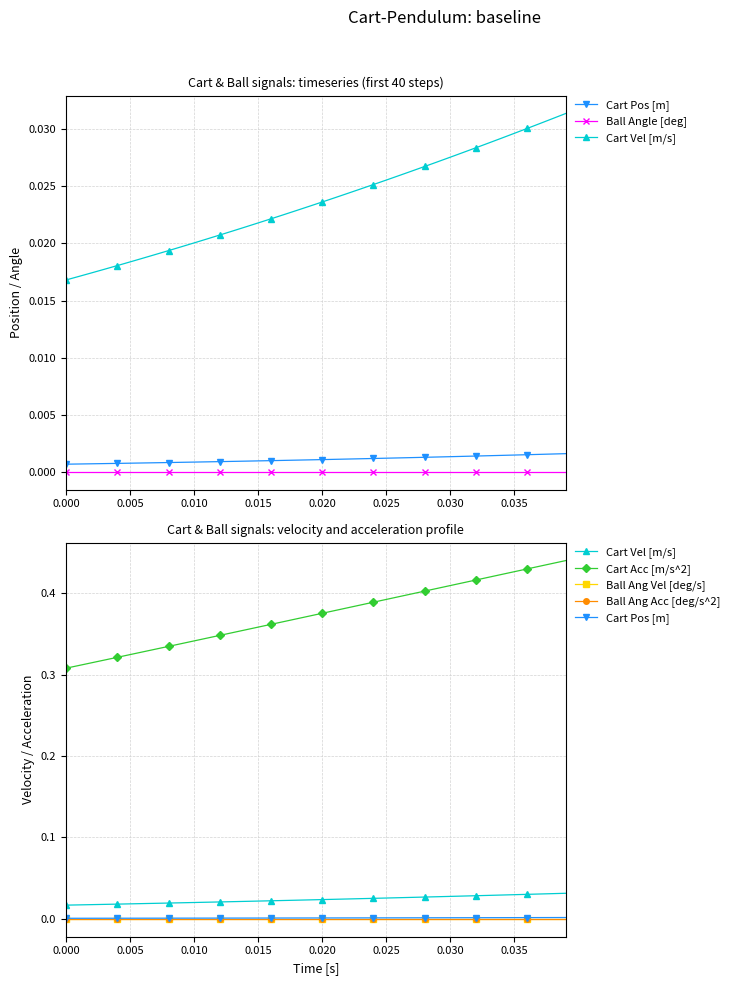

How many lines are shown in the chart?

6